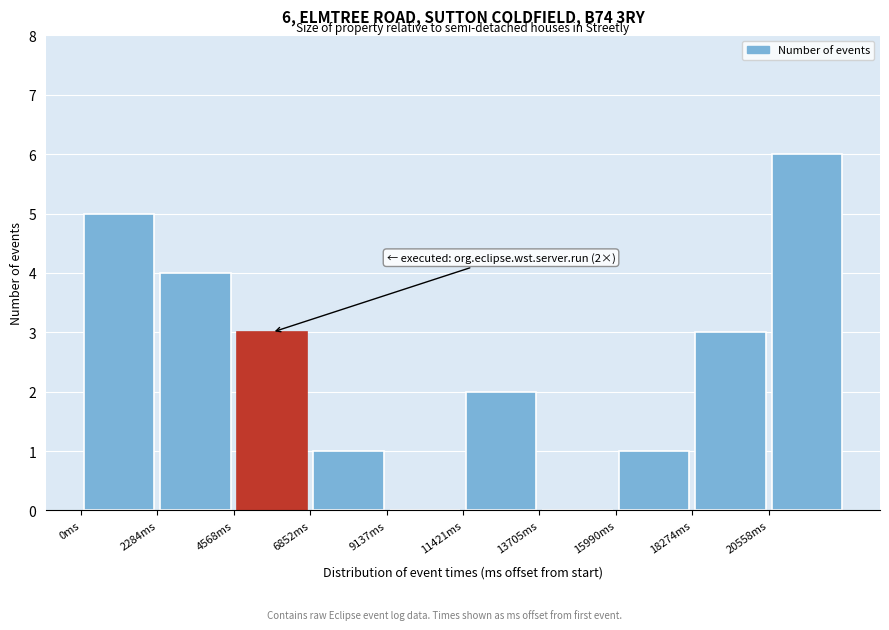

Which range on the x-axis has the tallest bar?

20500 to 23000